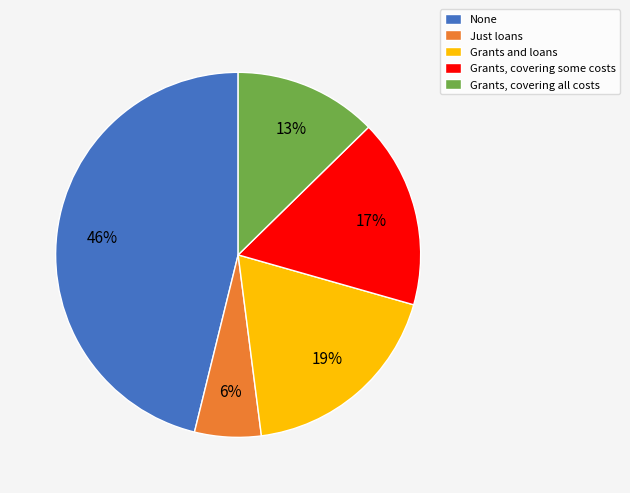

Count the number of slices in the pie.

5